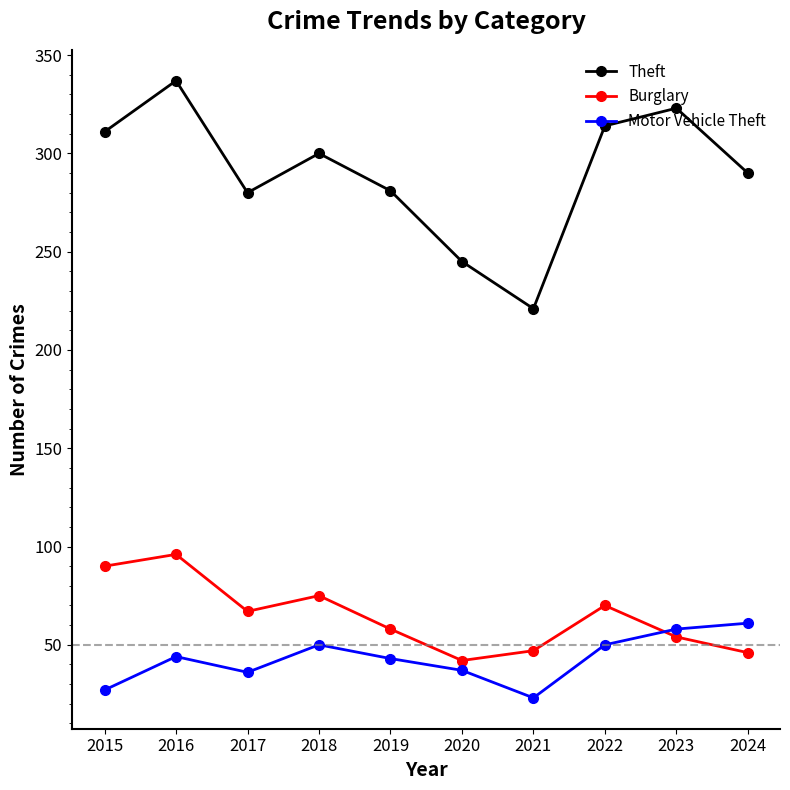

Is it true that Theft equals 147 at 2019?

False